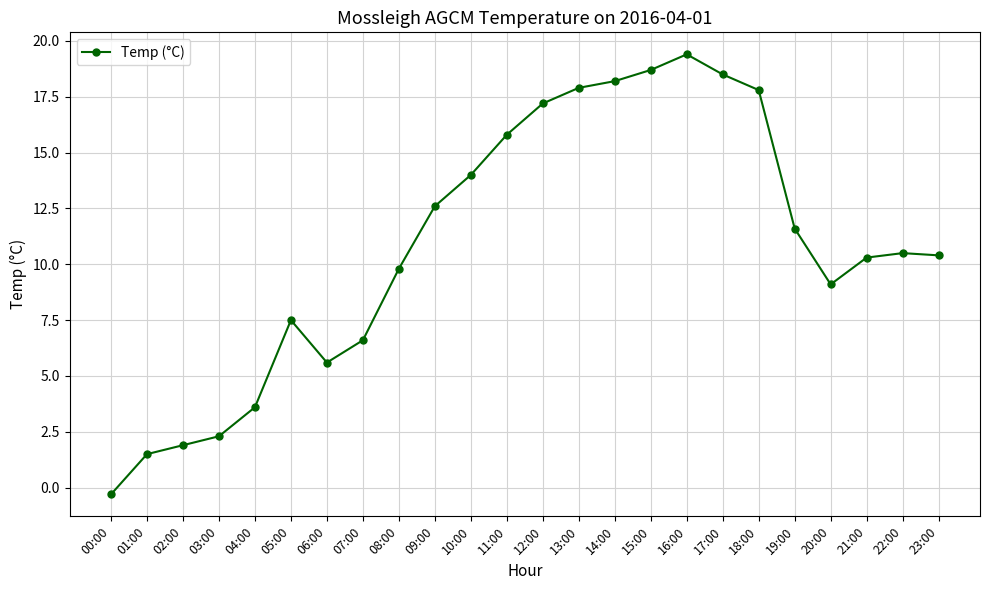

What is the label of the 3rd point from the right?

21:00